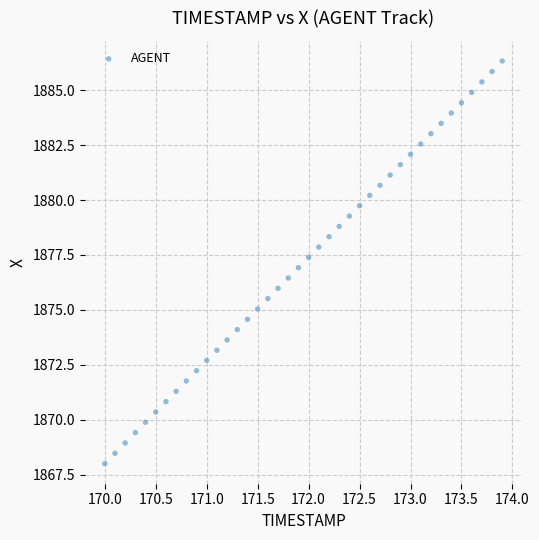

What is the range of Y values (max minus min)?

18.3